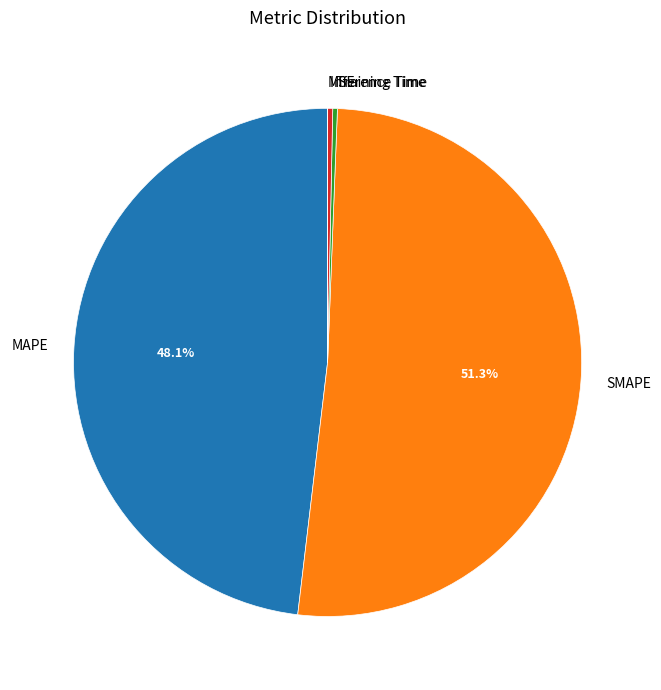

Is it true that MAPE is 62% of the pie?

False